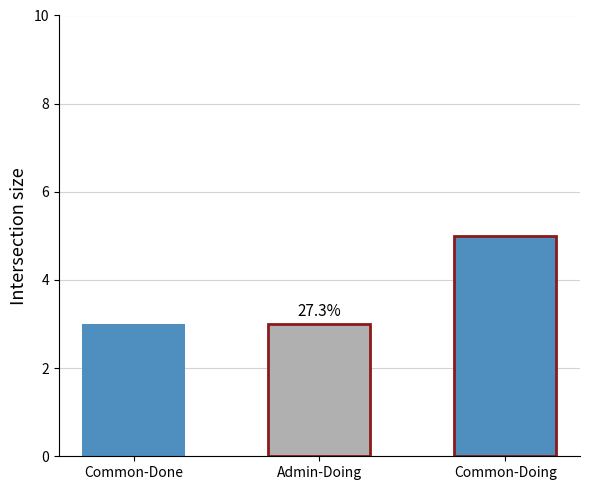

How many categories are shown in the chart?

3